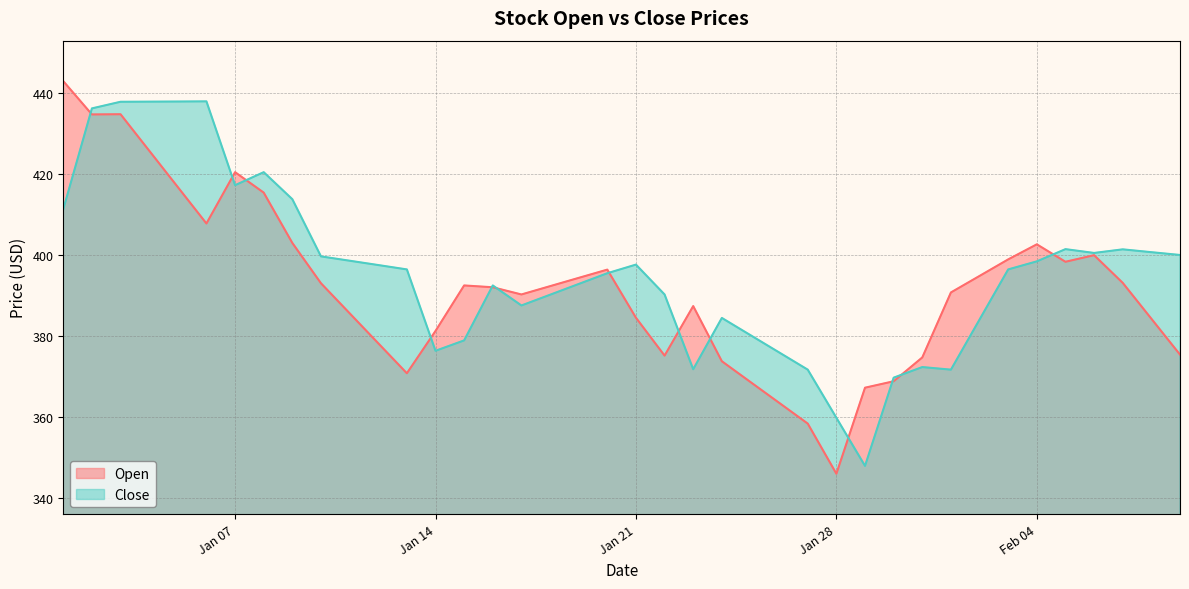

The Close series shows 399.6 at 2025-01-10. True or false?

True